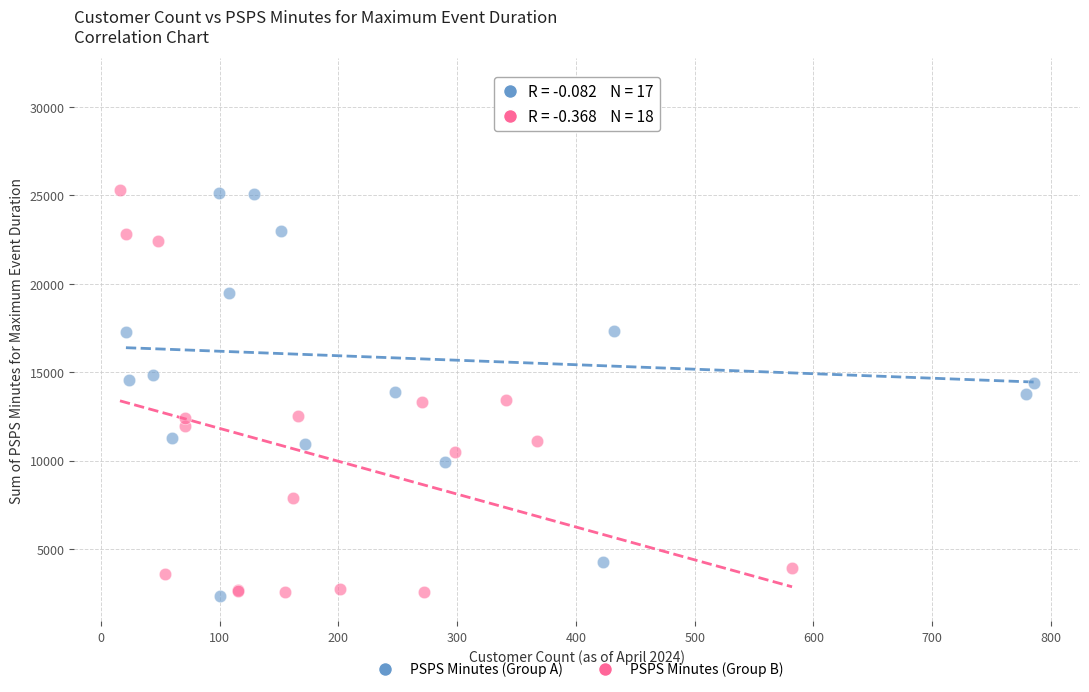

What are all the series names shown in the legend?

PSPS Minutes (Group A), PSPS Minutes (Group B)